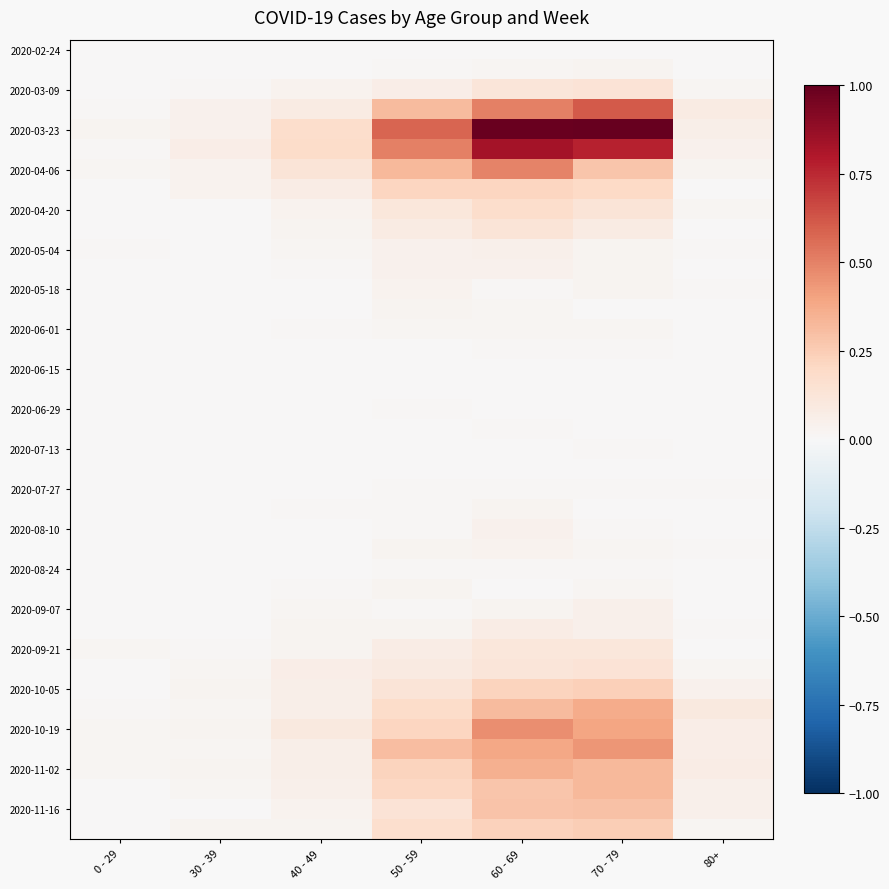

What is the total value across all series at 80+?

0.9